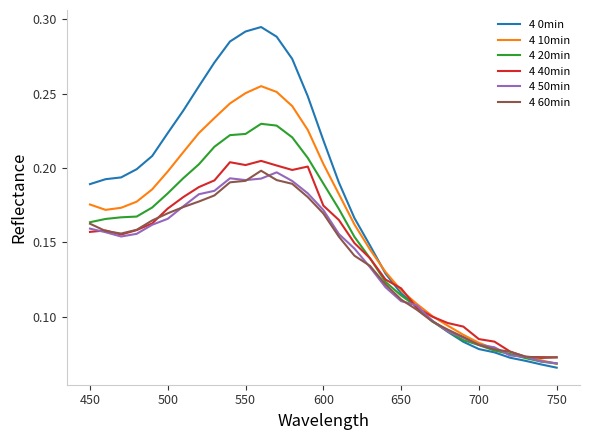

Which series has the largest total across all categories?

4 0min